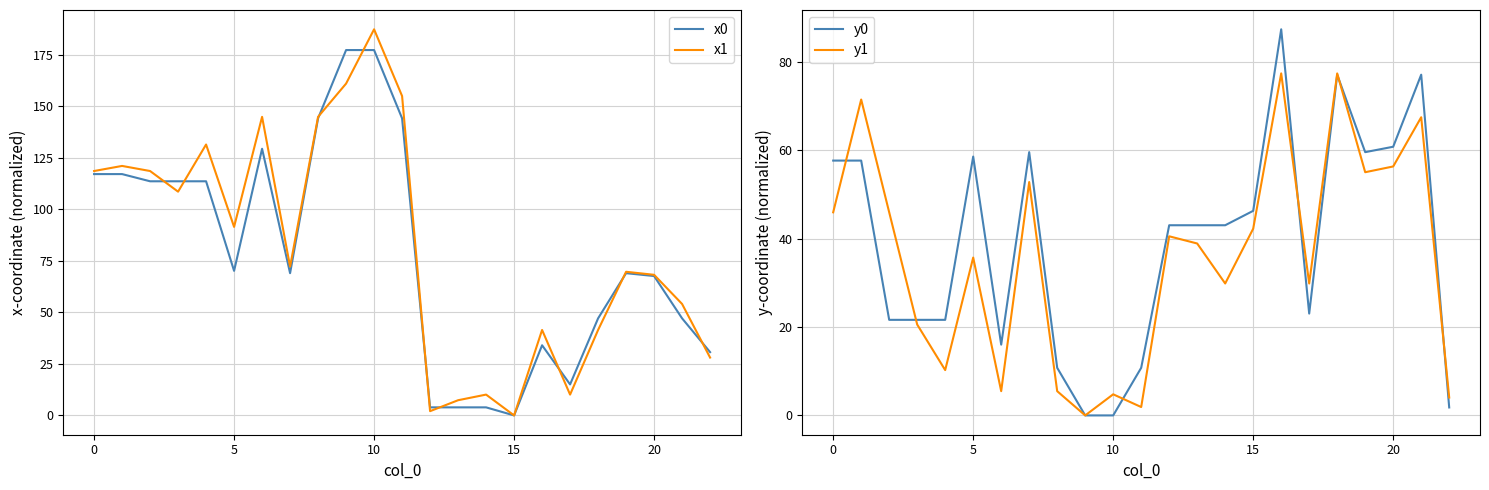

Reading left to right, extract all data points from this chart.

x0: 117.2	117.2	113.7	113.7	113.7	70.2	129.5	69.1	144.2	177.4	177.4	144.2	3.9	3.9	3.9	0.0	34.1	15.1	47.1	69.1	67.7	47.1	30.7
x1: 118.7	121.1	118.7	108.6	131.5	91.5	145.0	72.3	145.0	161.1	187.5	155.1	2.1	7.4	10.1	0.0	41.5	10.1	41.5	69.7	68.3	54.1	28.1
y0: 57.7	57.7	21.6	21.6	21.6	58.6	16.0	59.6	10.8	0.0	0.0	10.8	43.0	43.0	43.0	46.3	87.4	23.0	77.1	59.6	60.8	77.1	1.8
y1: 46.0	71.5	46.0	20.6	10.3	35.7	5.5	52.8	5.5	0.0	4.8	1.9	40.5	38.9	29.9	42.3	77.4	29.9	77.4	55.0	56.3	67.5	4.0